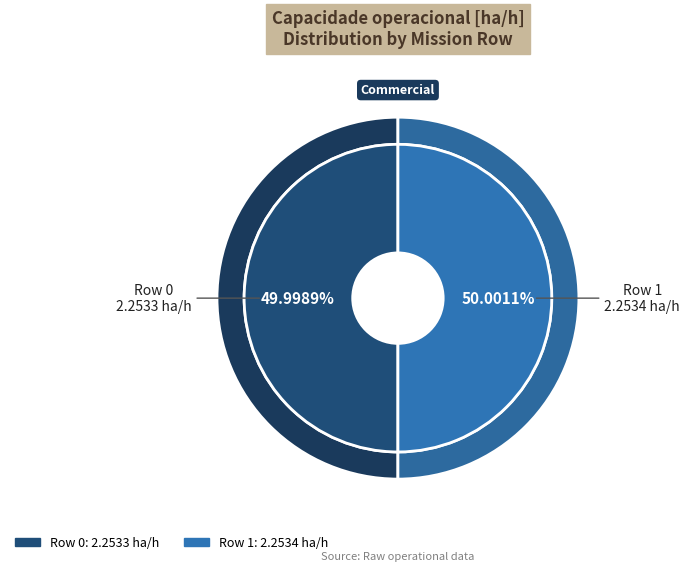

True or false: Row 0 accounts for 50% of the total.

True